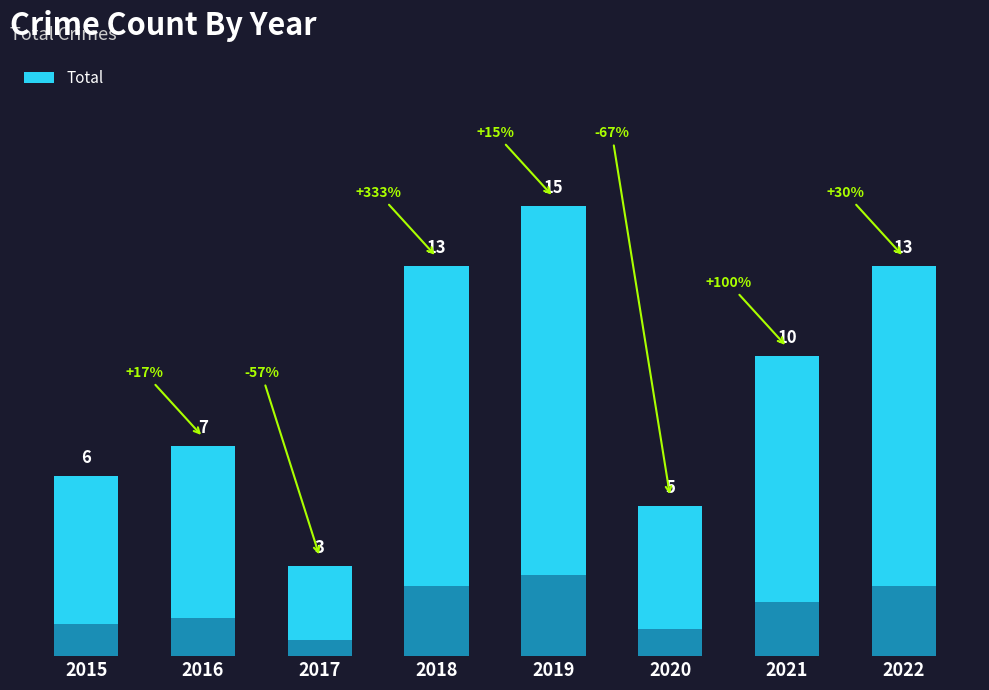

What is the greatest value displayed?

15